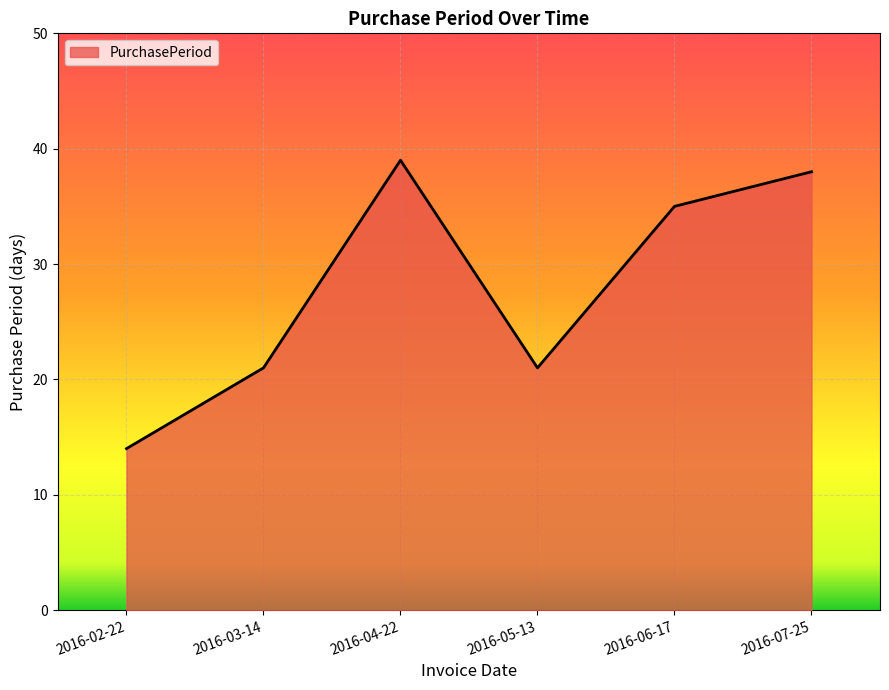

How many values are below 35?

3